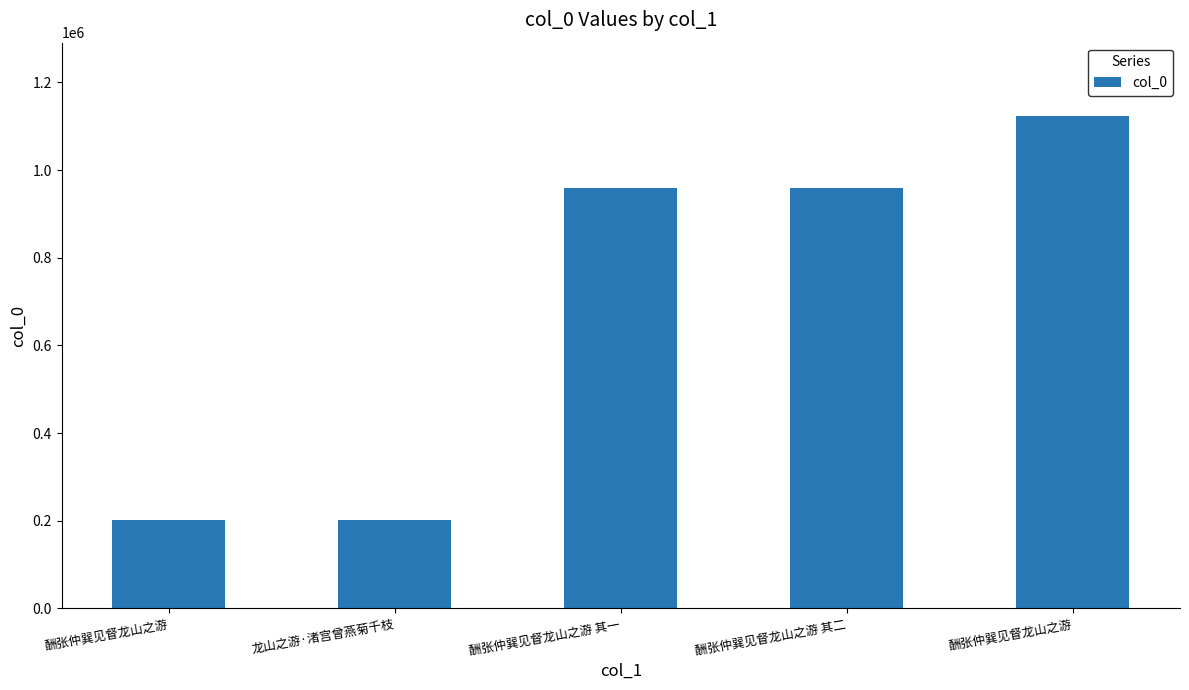

Rank the categories by value from highest to lowest.

酬张仲巽见督龙山之游, 酬张仲巽见督龙山之游 其二, 酬张仲巽见督龙山之游 其一, 龙山之游·渚宫曾燕菊千枝, 酬张仲巽见督龙山之游